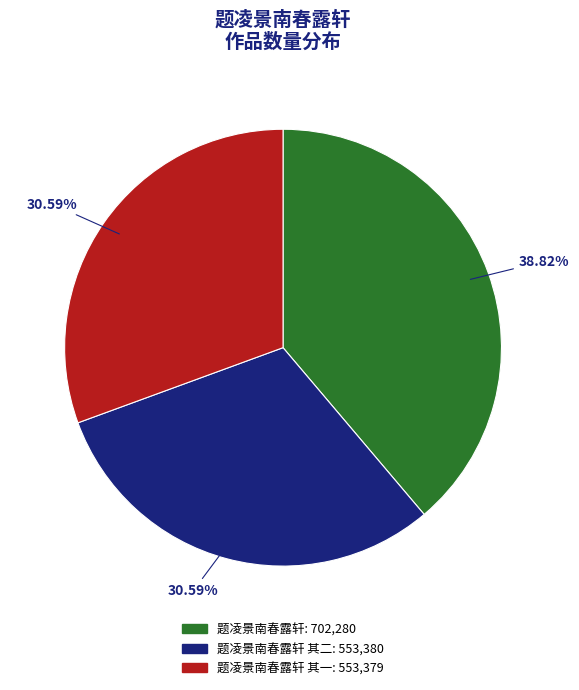

Is there any slice that represents more than half of the pie?

No